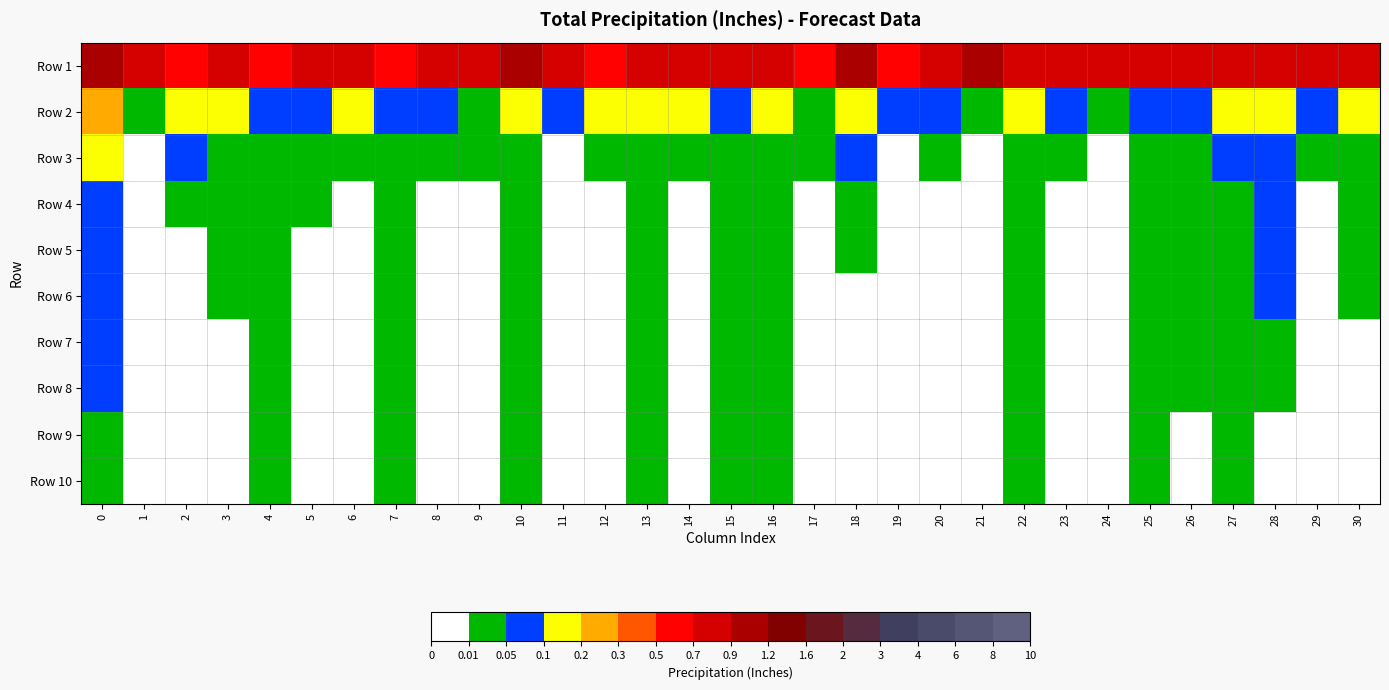

List the series in order of their peak value, lowest first.

Row 10, Row 9, Row 8, Row 7, Row 6, Row 5, Row 4, Row 3, Row 2, Row 1